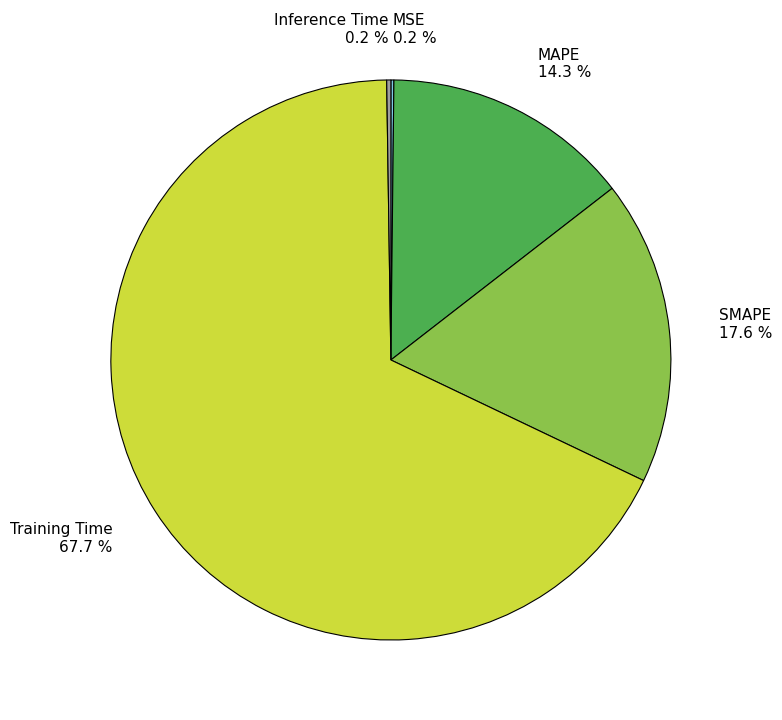

Is the sum of Training Time and SMAPE greater than half?

Yes